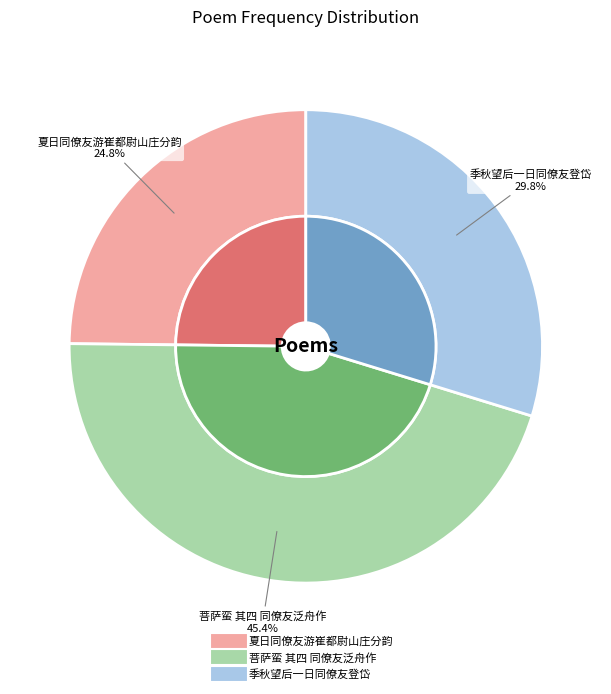

How many segments does this pie chart have?

3